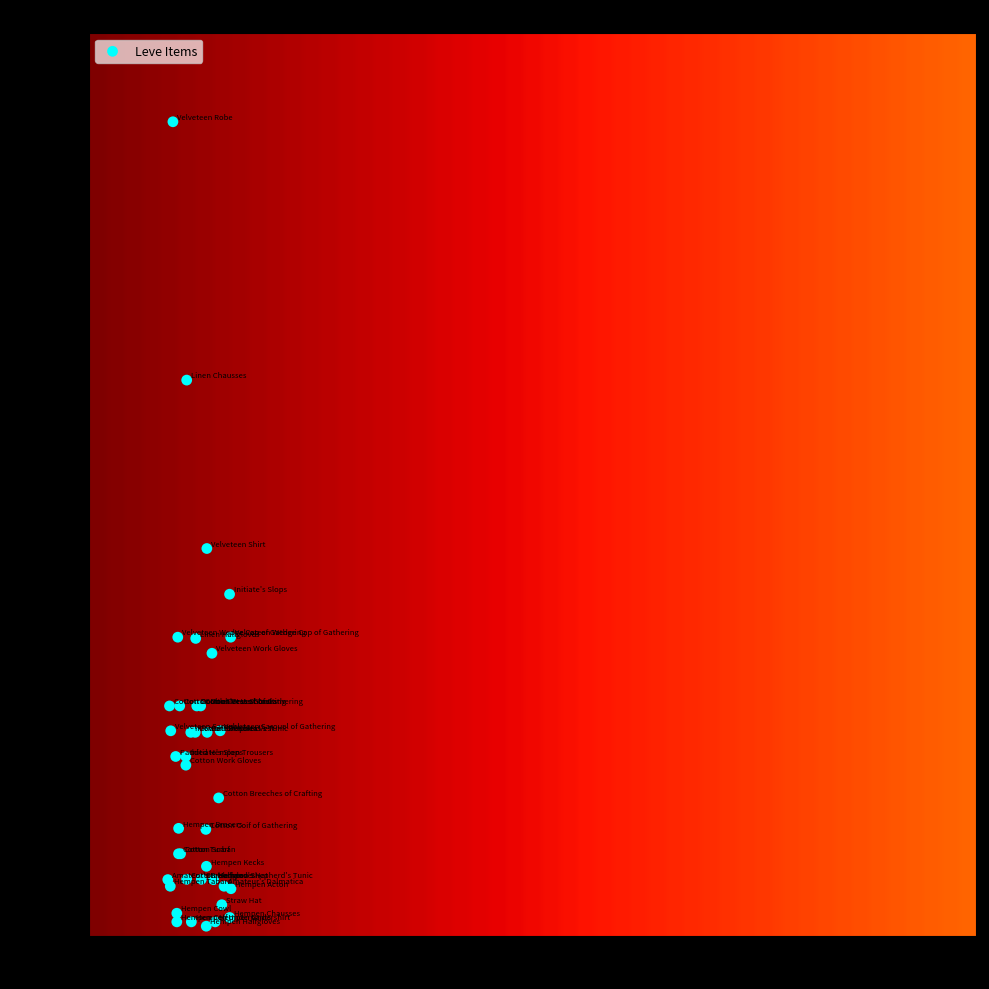

What Y value in the scatter plot is closest to 50190?

47200